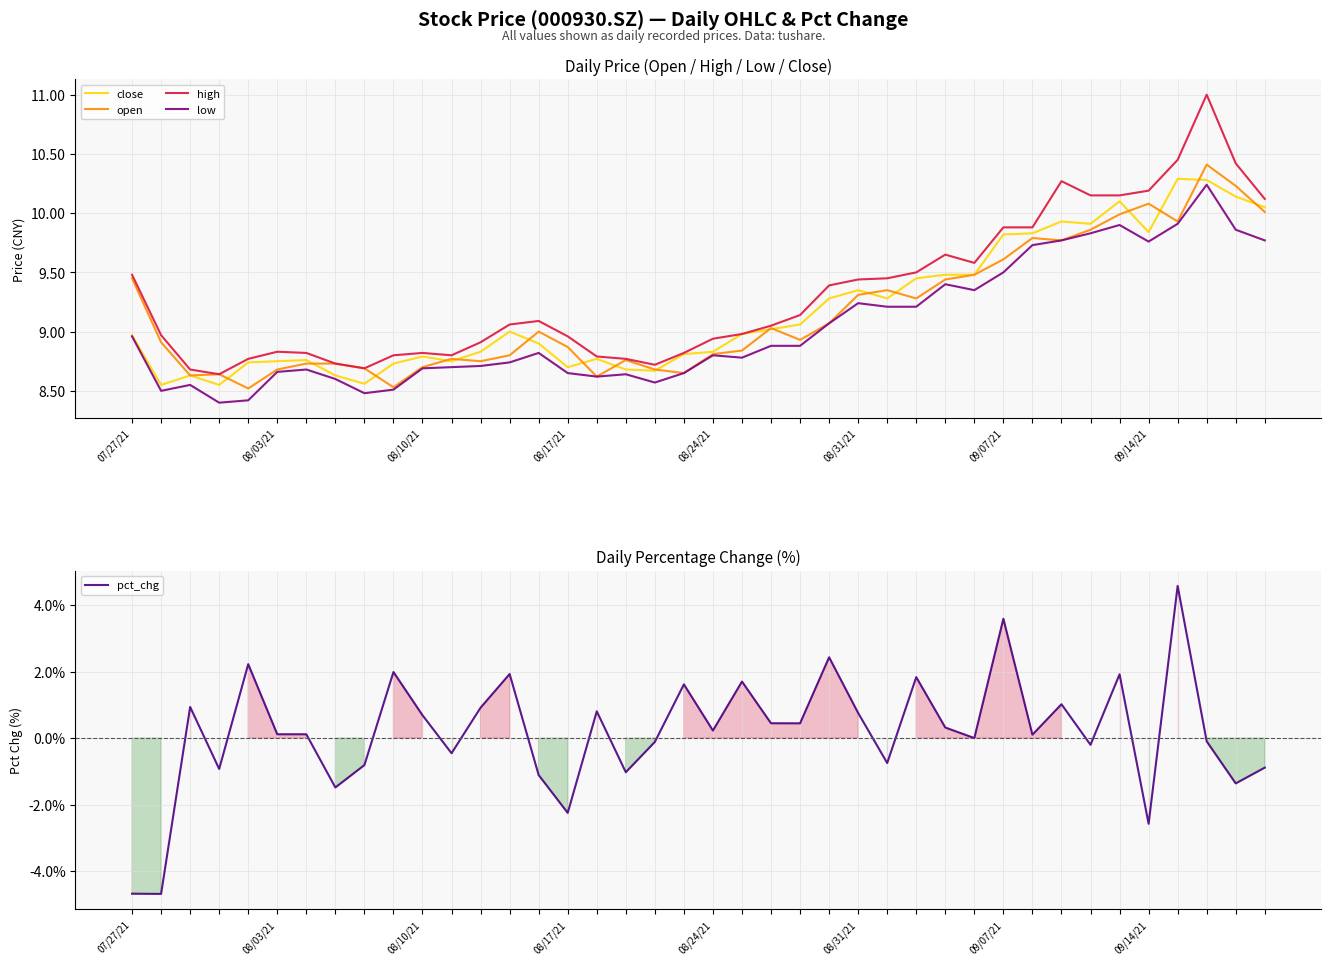

What is the difference between the highest and lowest values at 13?

7.1